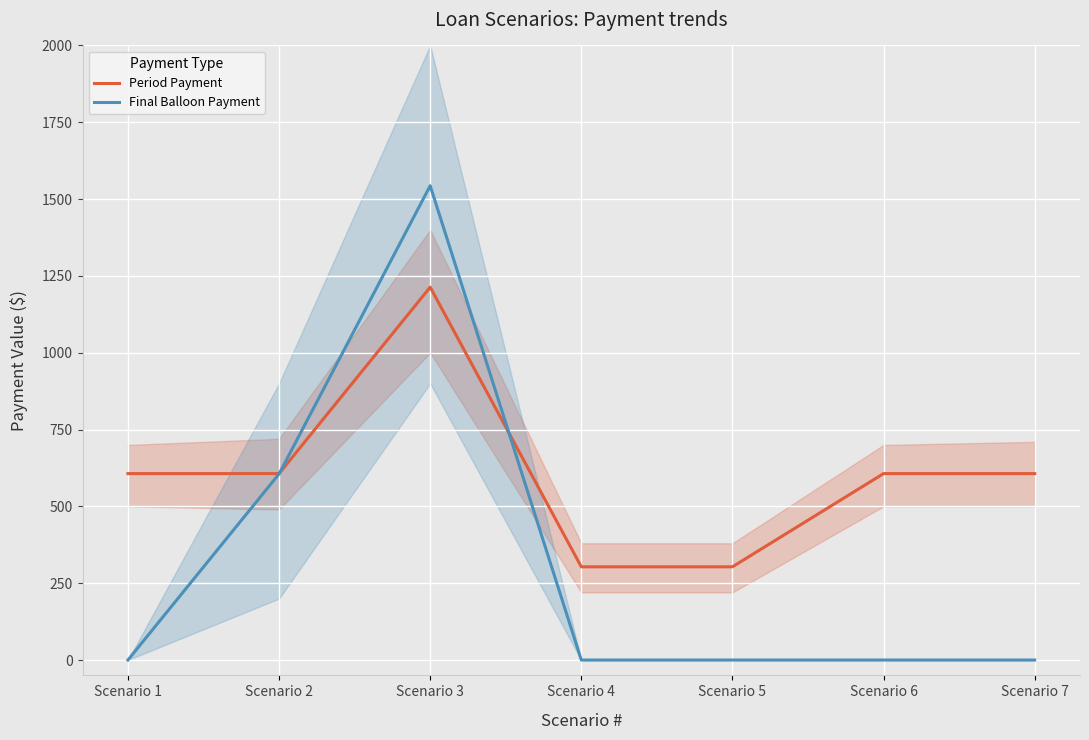

What is the value of the Period Payment point at the 2nd from the left?

606.7